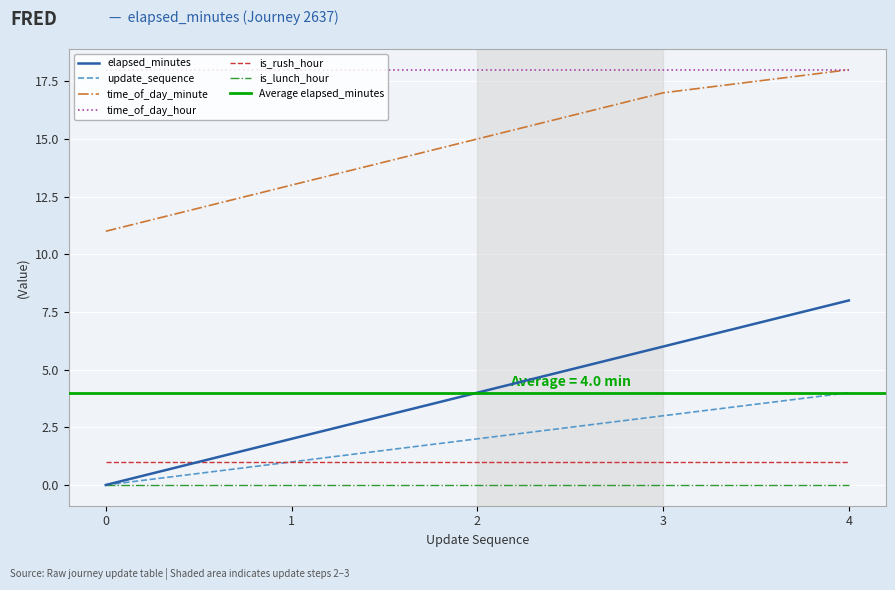

What is the lowest value of the time_of_day_minute series?

11